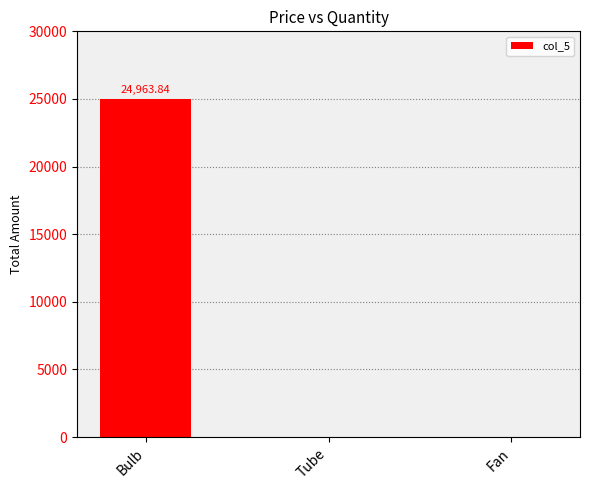

What is the maximum value shown in the chart?

24963.8